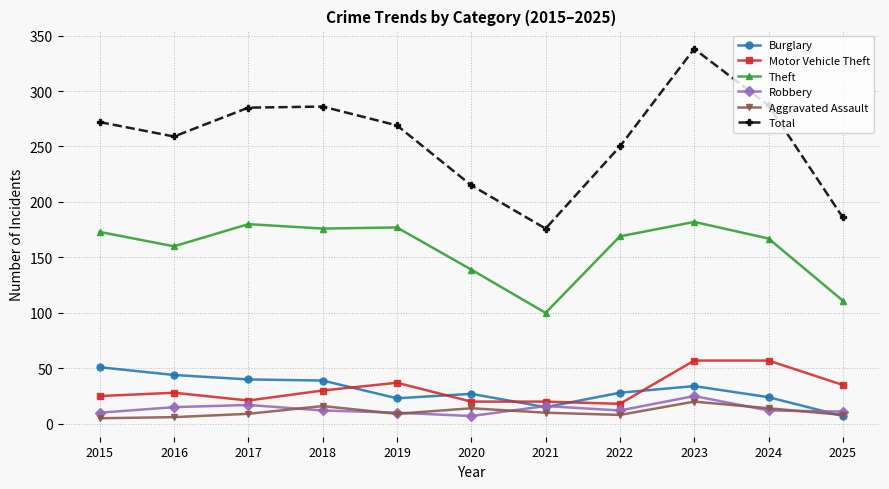

How many data points in Theft are less than 169?

5